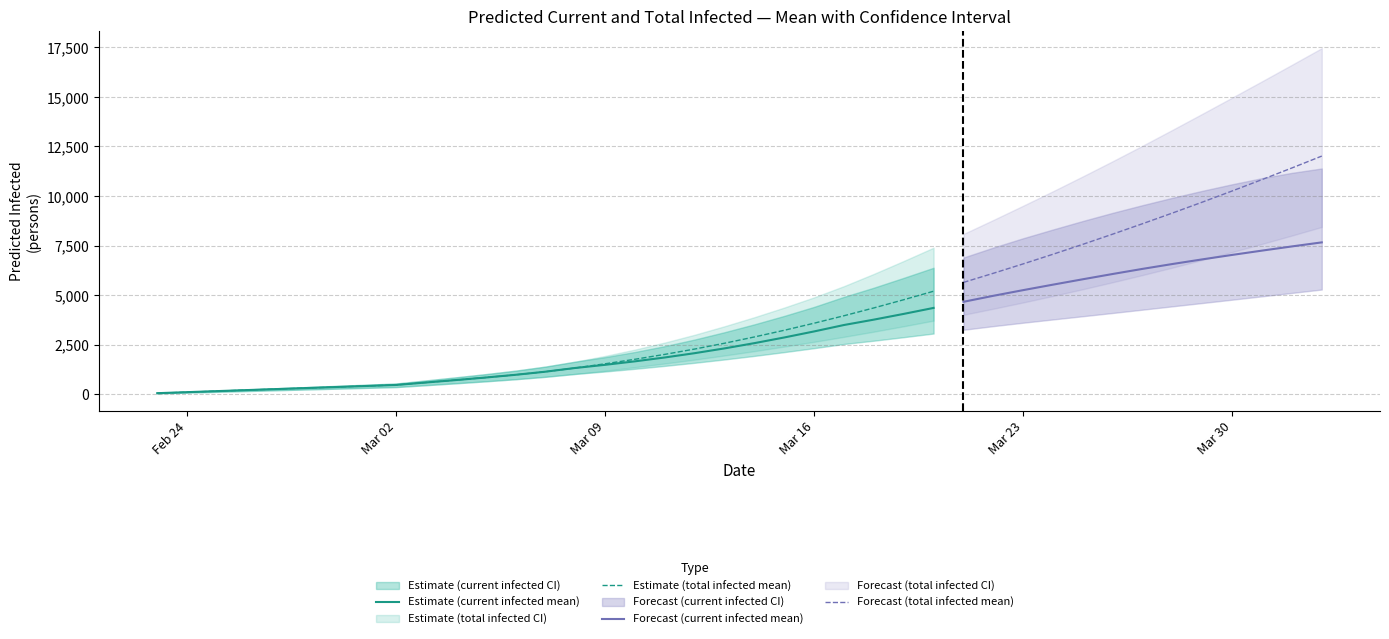

What is the greatest value displayed?

17459